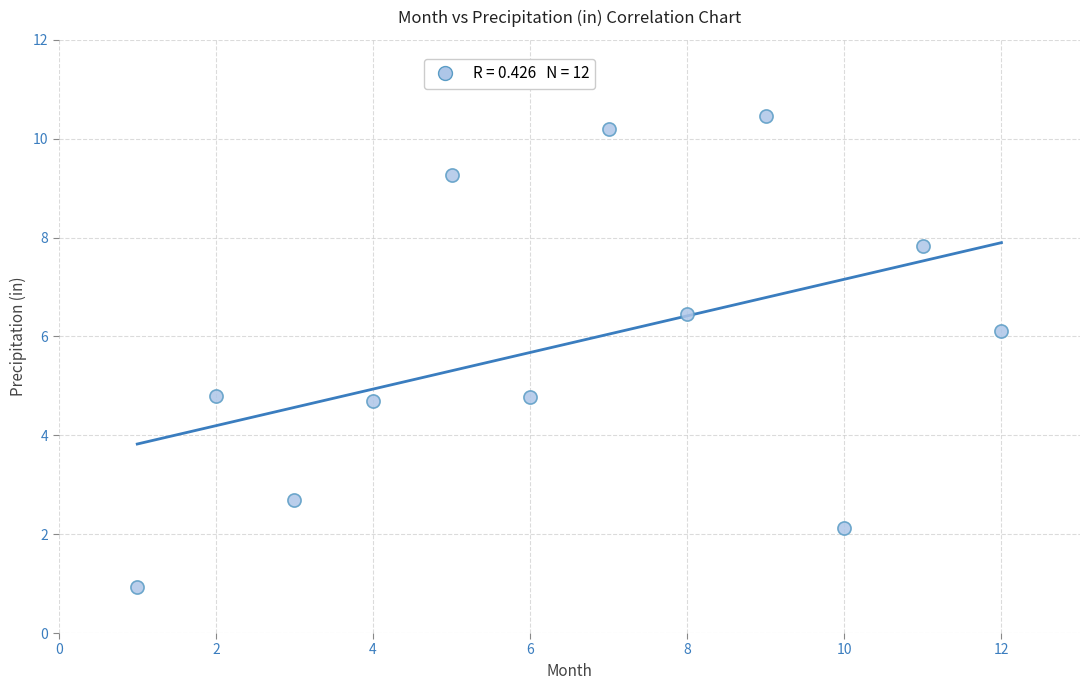

What is the average Y value?

5.9